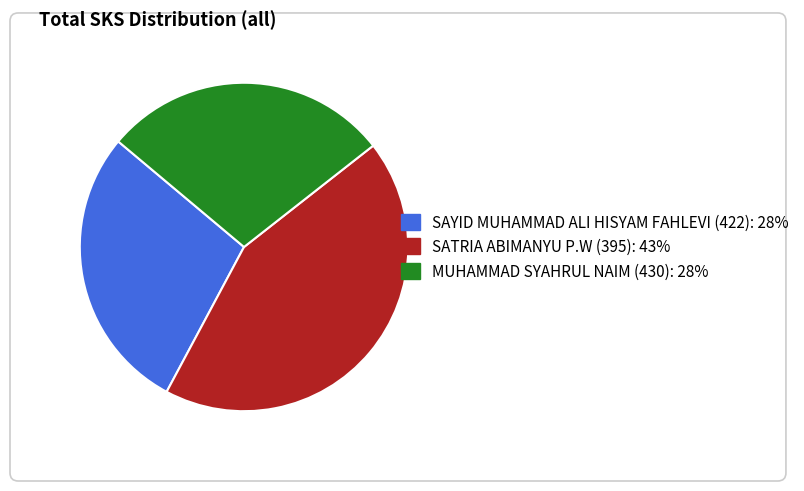

Which category has the biggest portion of the pie?

SATRIA ABIMANYU P.W (395)